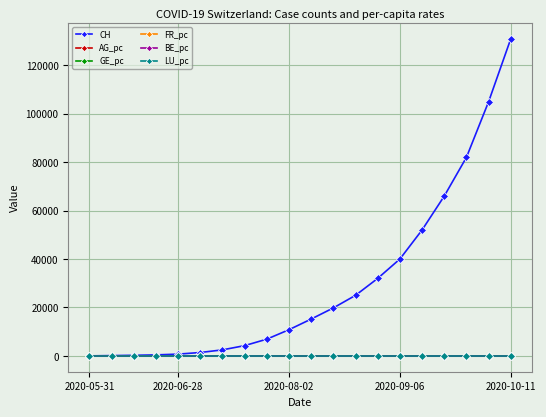

Which series has the largest range (max minus min)?

CH